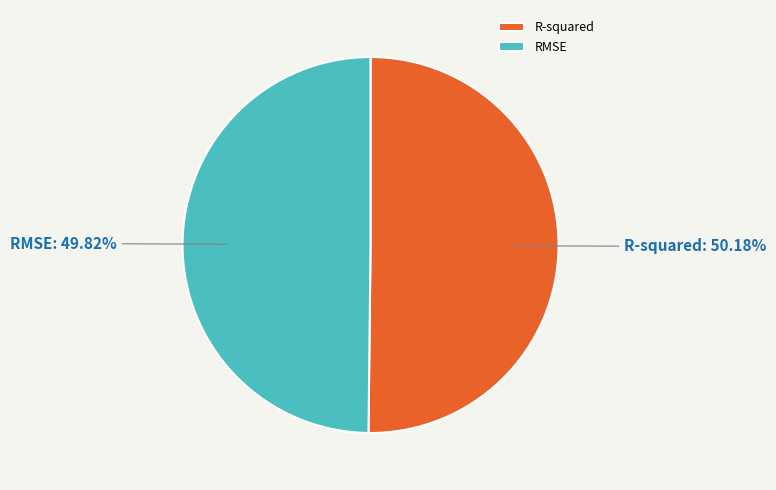

Is it true that RMSE is 50% of the pie?

True